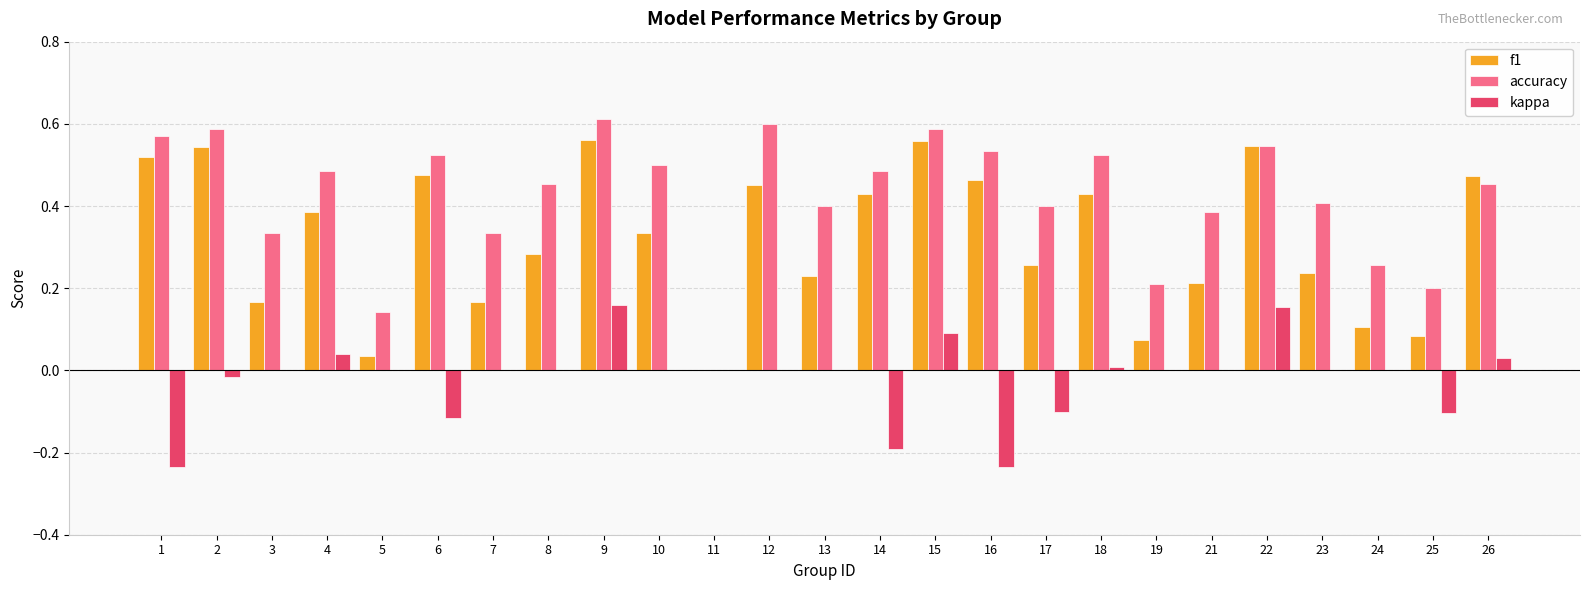

What is the sum of all accuracy values?

10.5